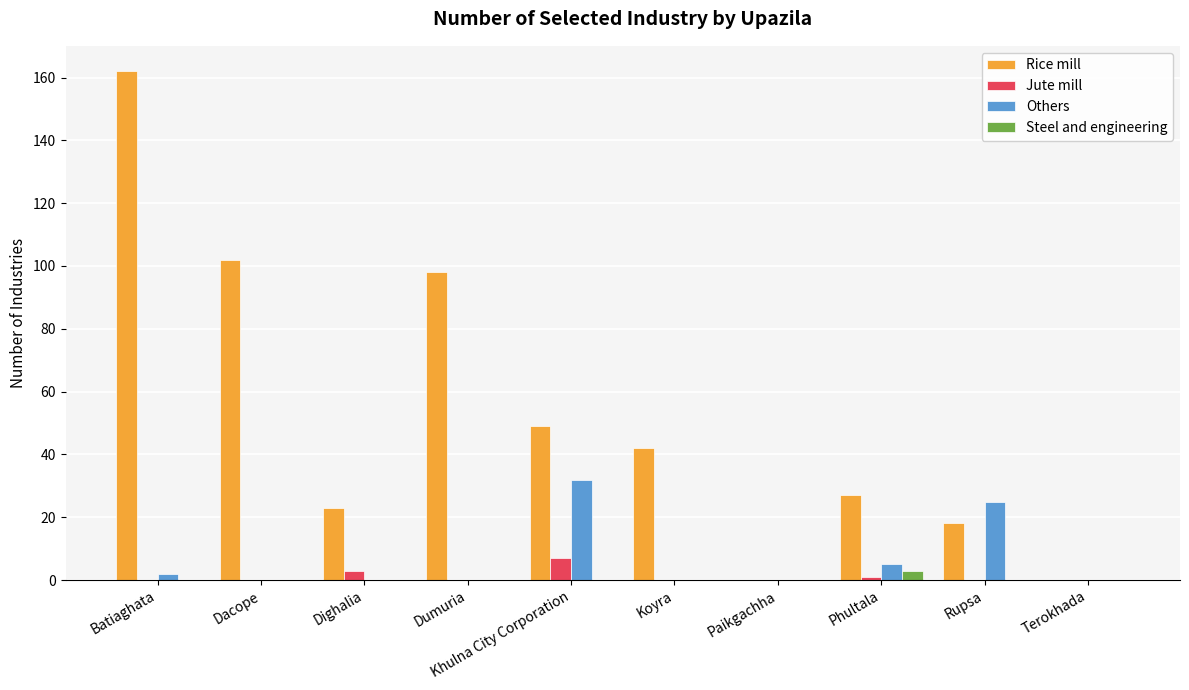

Between Dighalia and Koyra, which series saw the biggest shift?

Rice mill